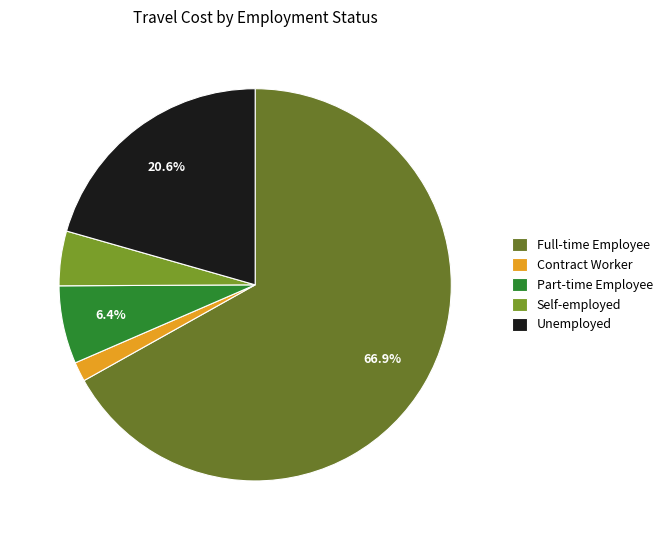

Is it true that Unemployed is 12% of the pie?

False